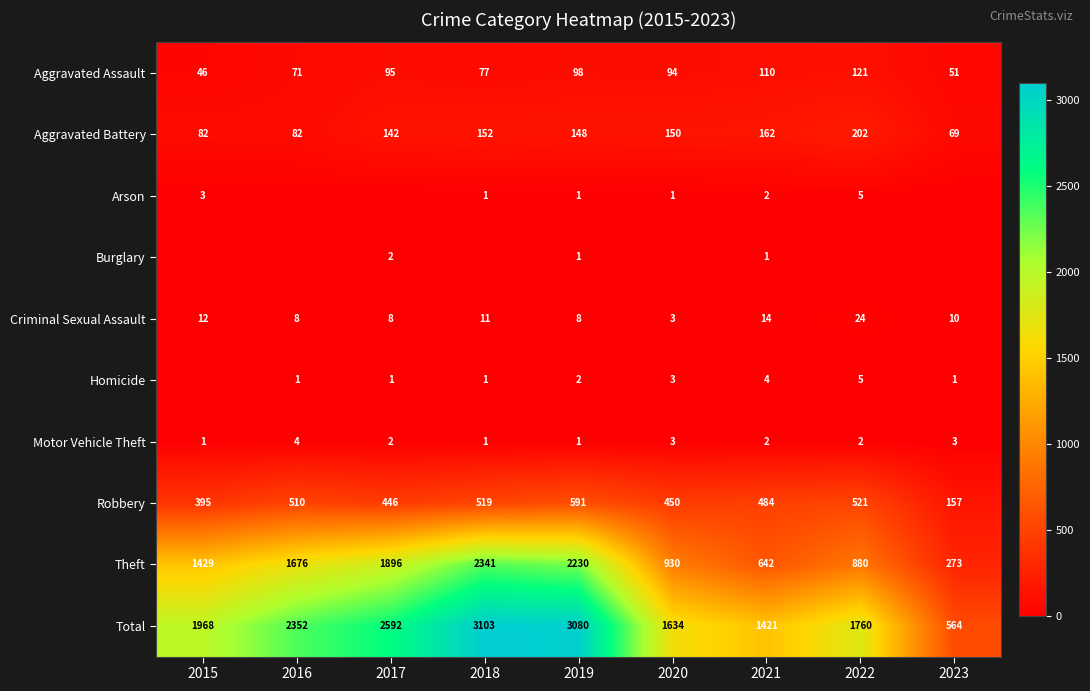

Which label corresponds to the smallest value in the chart?

2016